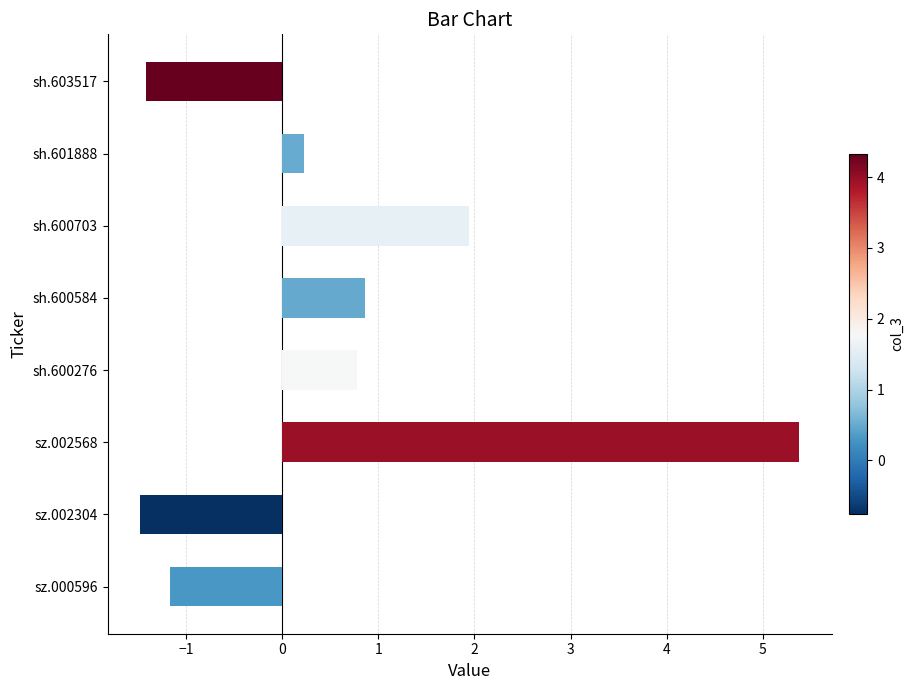

Which has a higher value, sh.600703 or sh.601888?

sh.600703